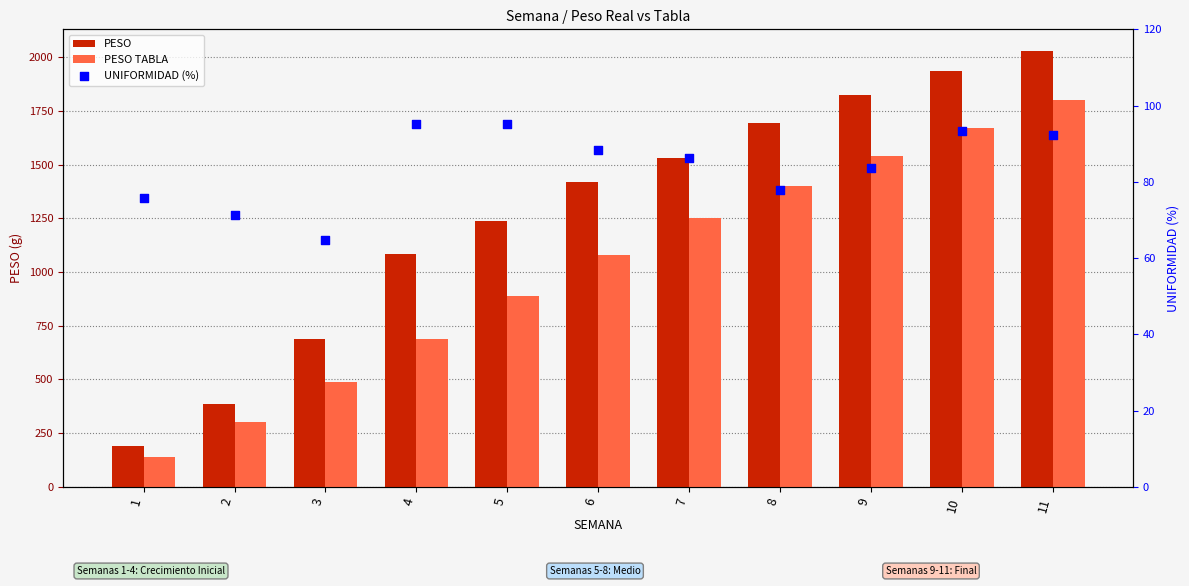

What are all the series names shown in the legend?

PESO, PESO TABLA, UNIFORMIDAD (%)